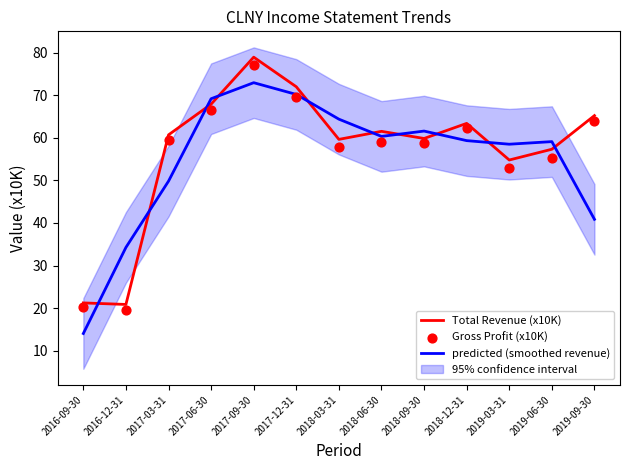

At which category is the sum across all series the highest?

2017-09-30